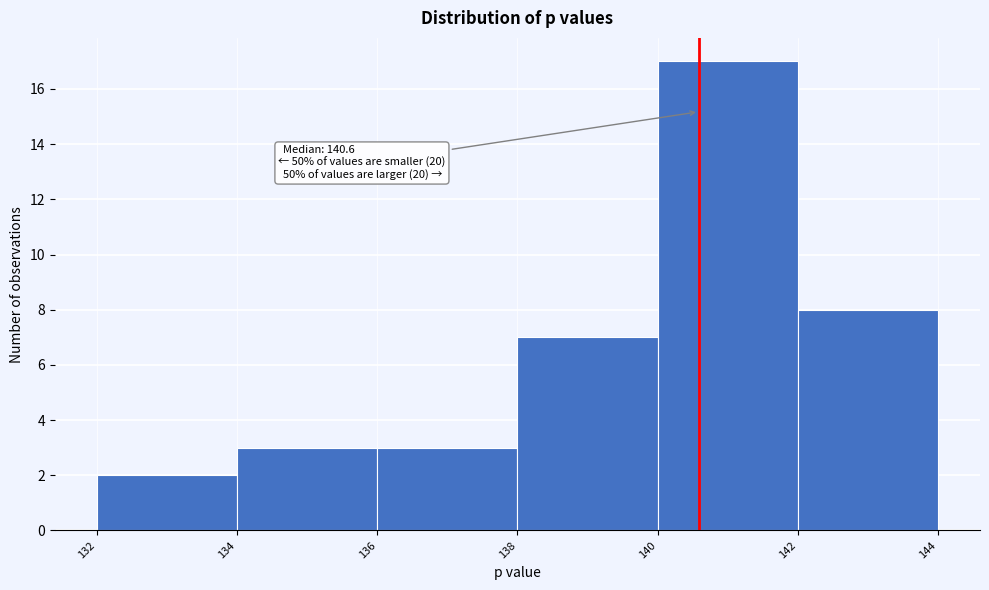

Which range on the x-axis has the tallest bar?

140 to 142